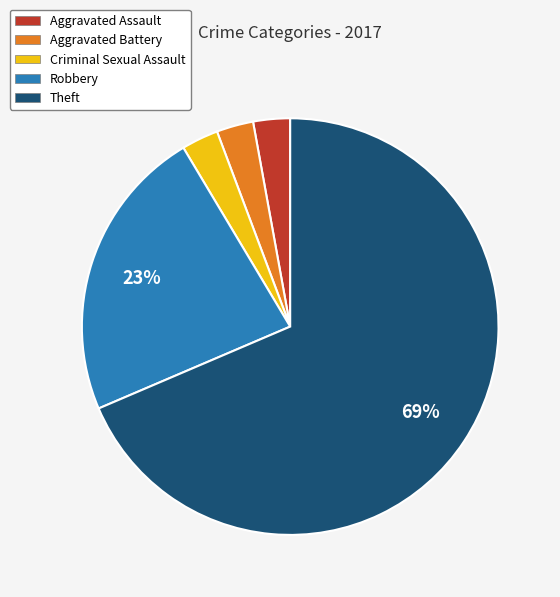

Count the number of slices in the pie.

5